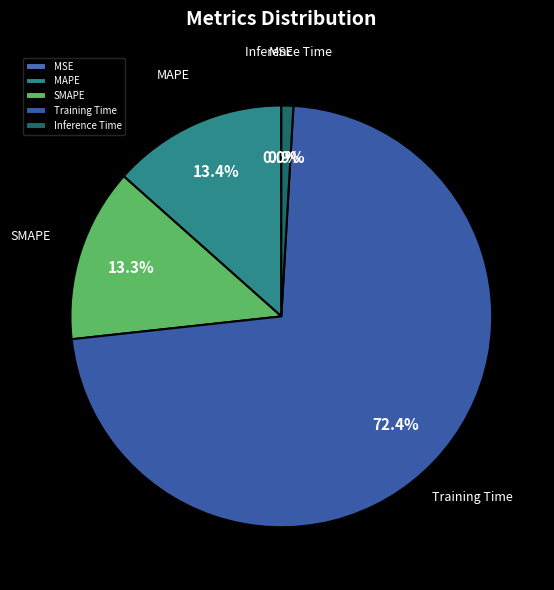

Does Training Time represent more than half of the total?

Yes